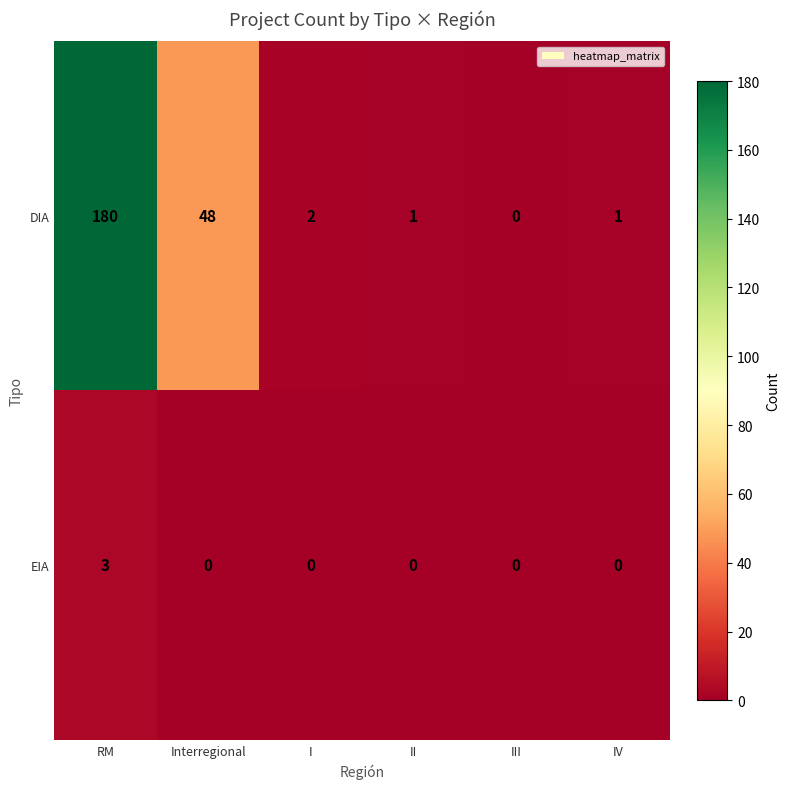

At which category is the sum across all series the highest?

RM